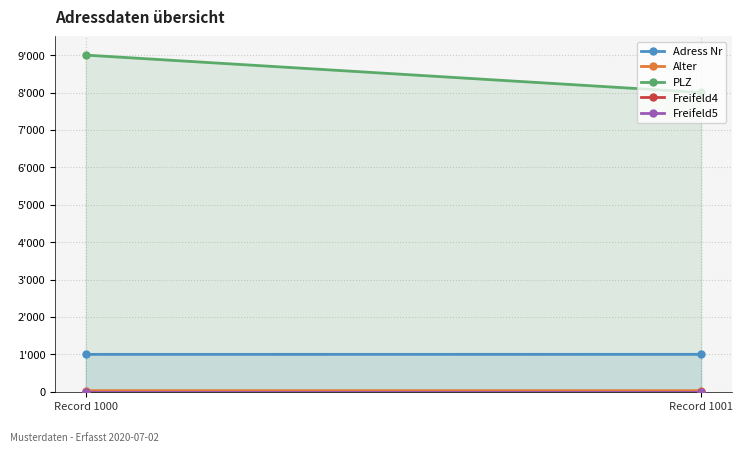

List the labels in order of PLZ value, smallest first.

Record 1001, Record 1000